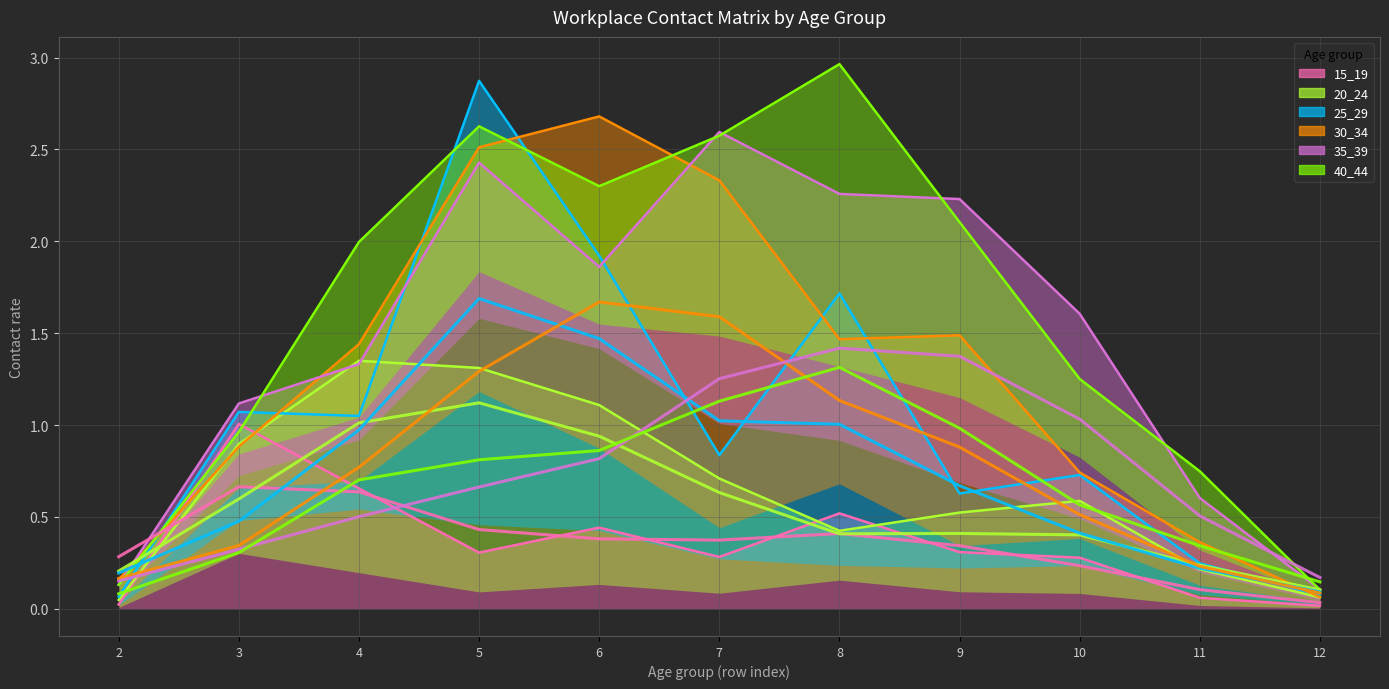

What is the sum of the 25_29 values at 9 and 5?

3.5